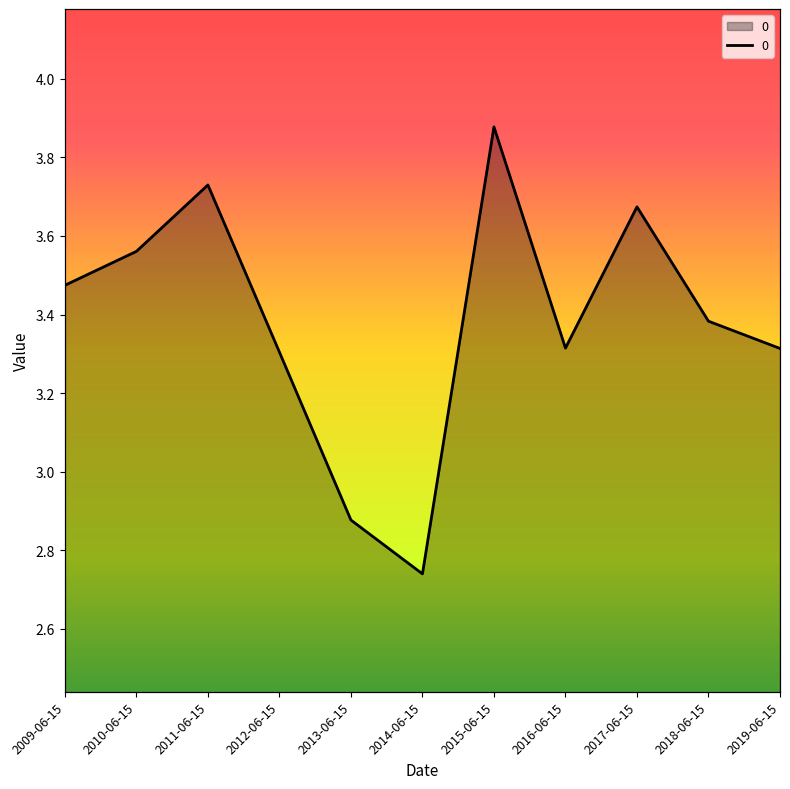

At which category does the chart reach its peak across all series?

2015-06-15